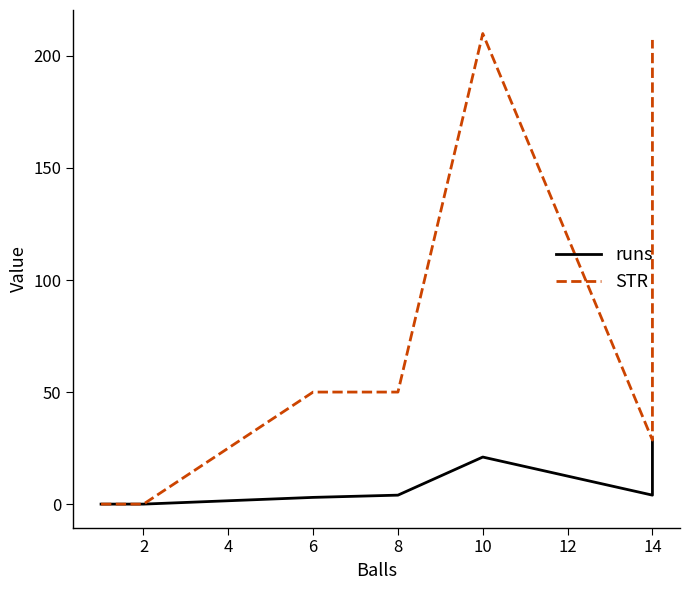

True or false: runs and STR intersect in this chart.

False